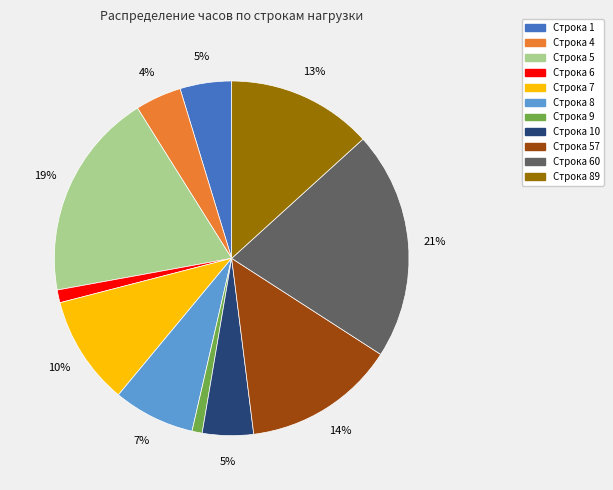

Is there a majority slice in this chart?

No